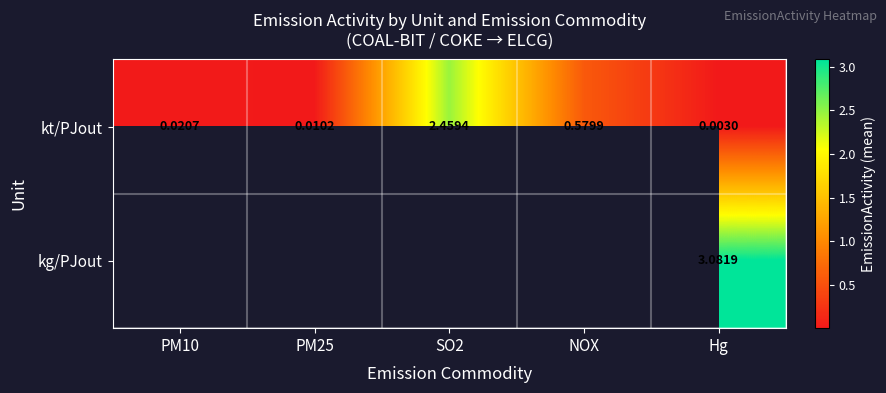

Which has a higher value, NOX or SO2?

SO2